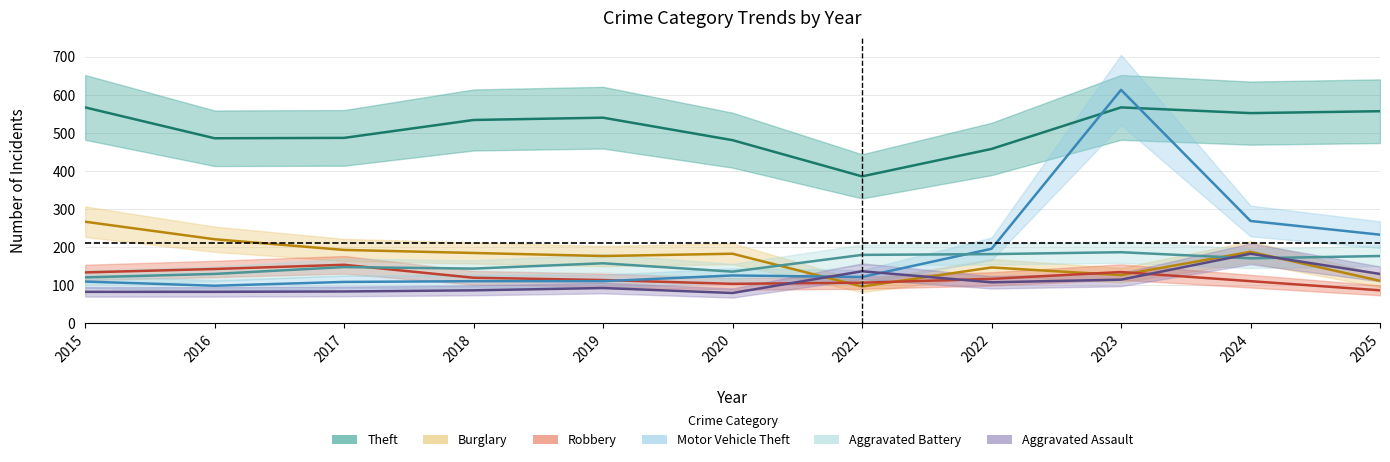

How many values in the Theft series are below 534?

5